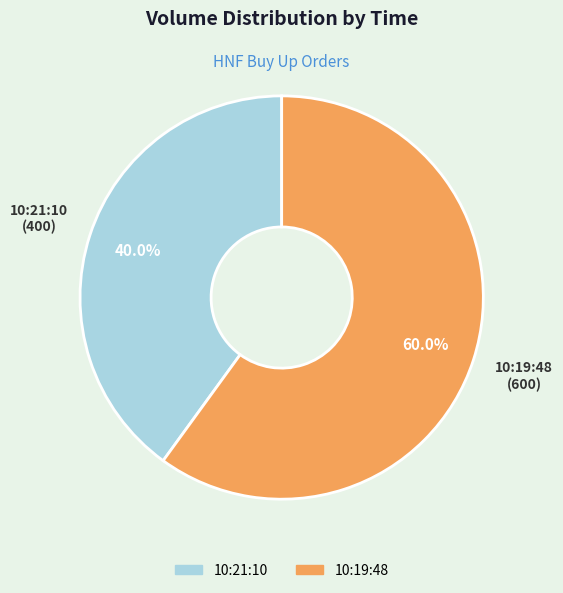

Rank the categories by value from lowest to highest.

10:21:10, 10:19:48